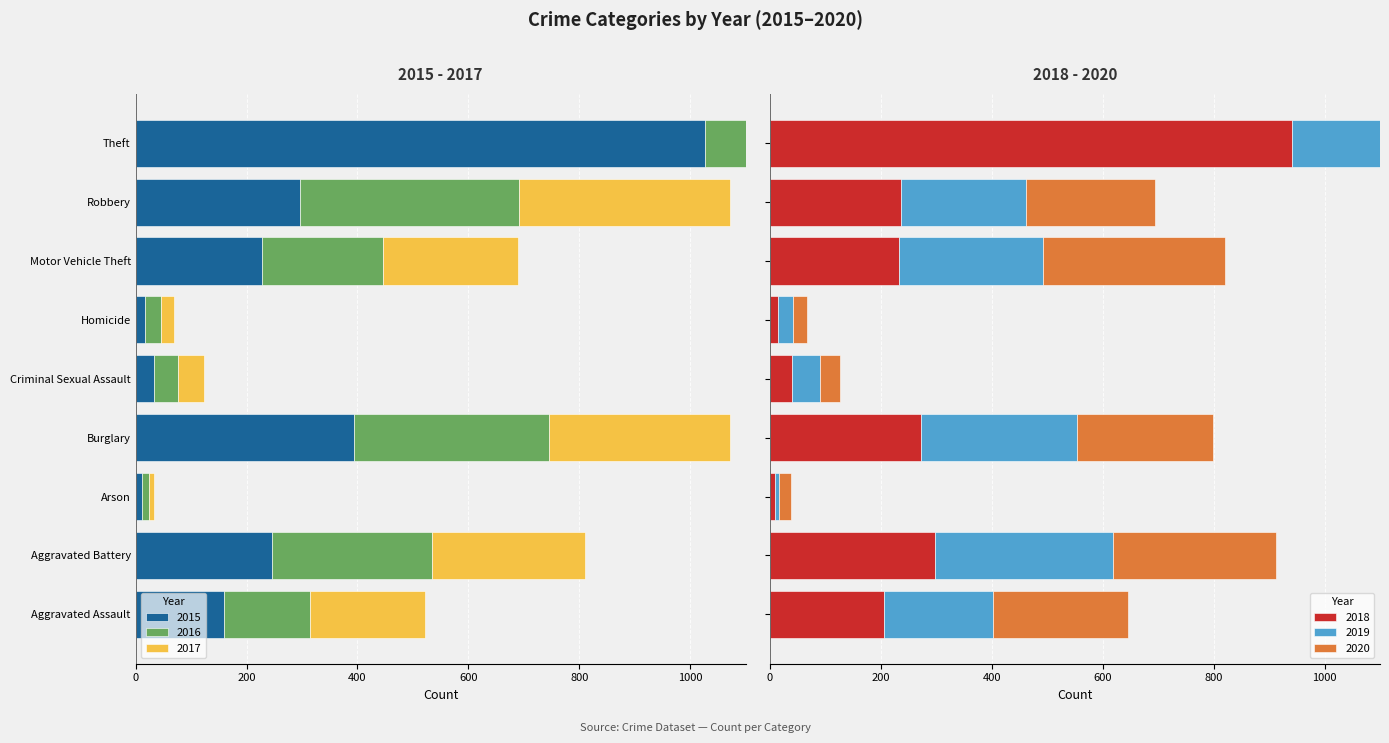

Count the number of categories in the chart.

9